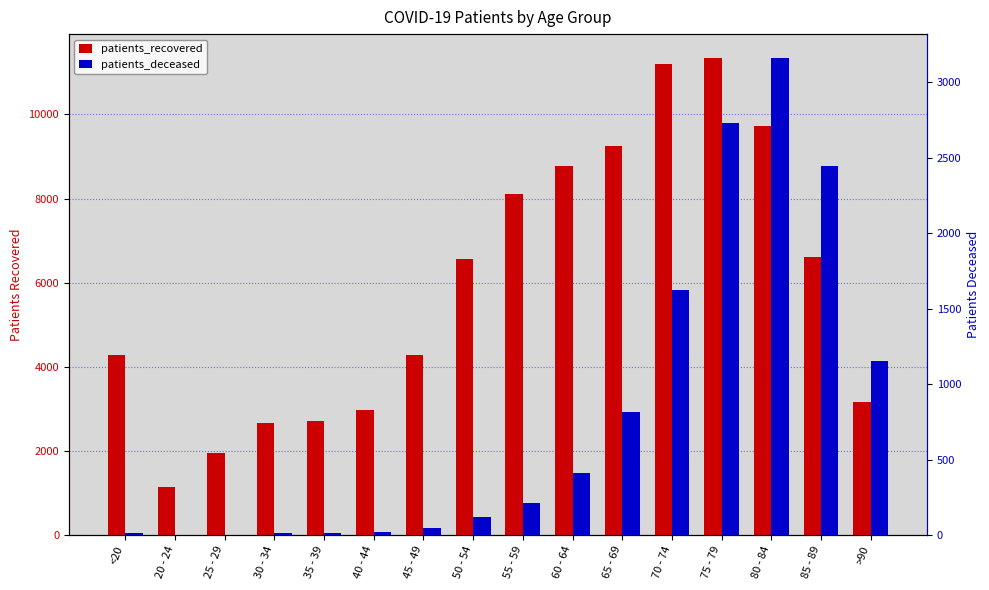

True or false: patients_recovered has a value of 2974 at 40 - 44.

True